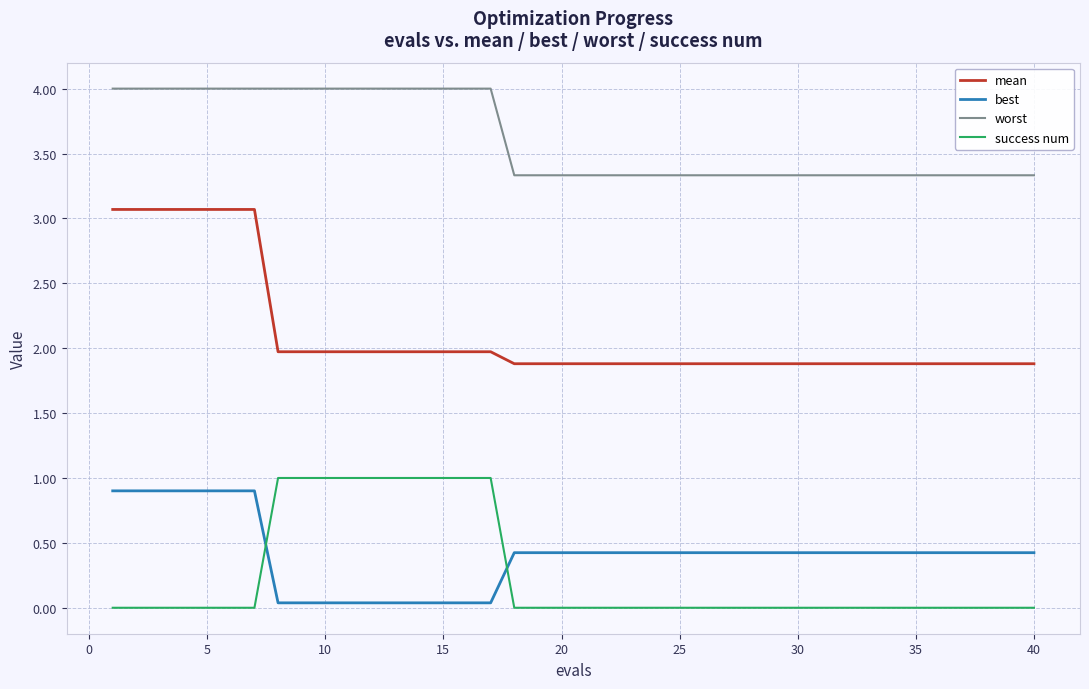

True or false: worst and mean cross at least once.

False